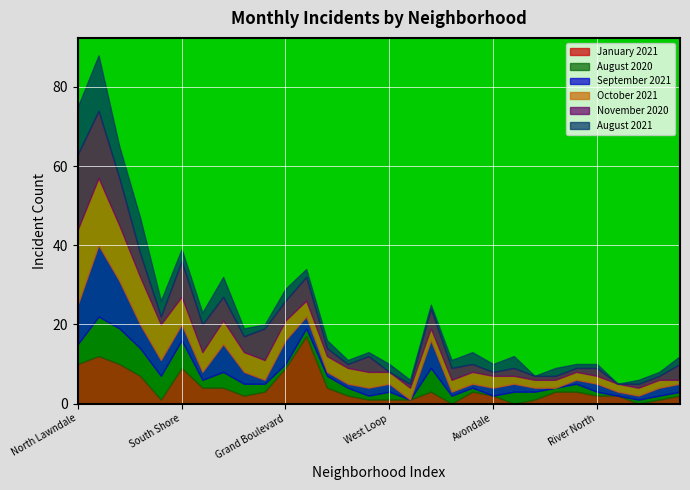

Which series has the widest spread of values?

November 2020